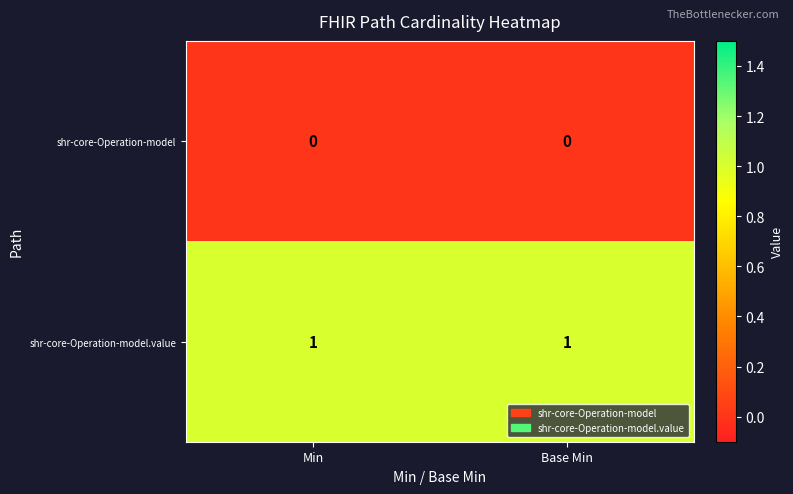

How many categories are shown in the chart?

2